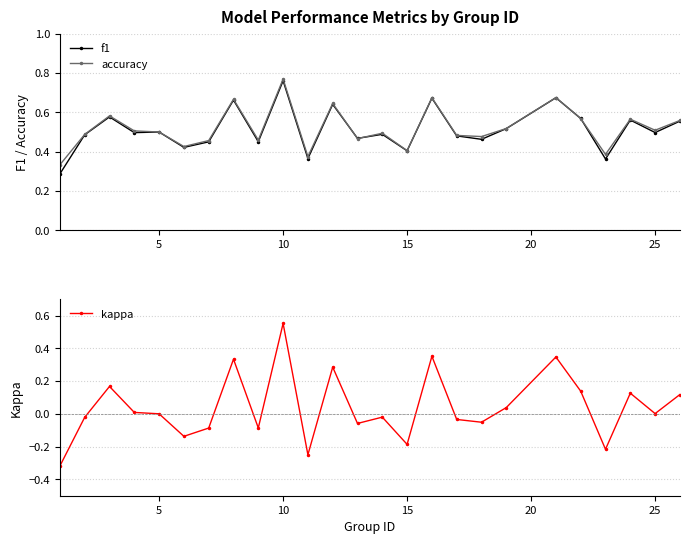

True or false: f1 and accuracy cross at least once.

True